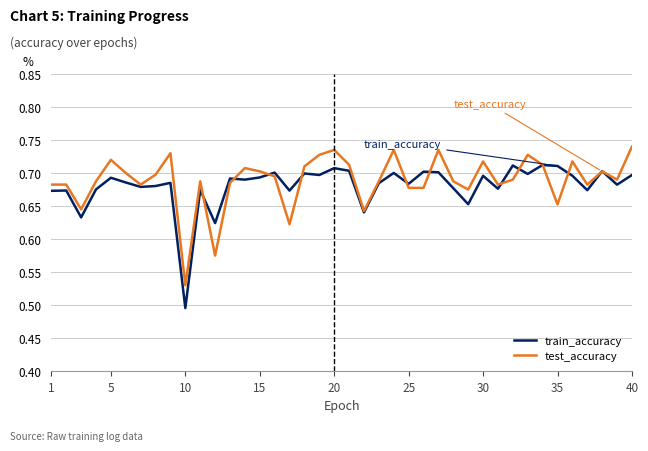

List the series in order of their peak value, lowest first.

train_accuracy, test_accuracy